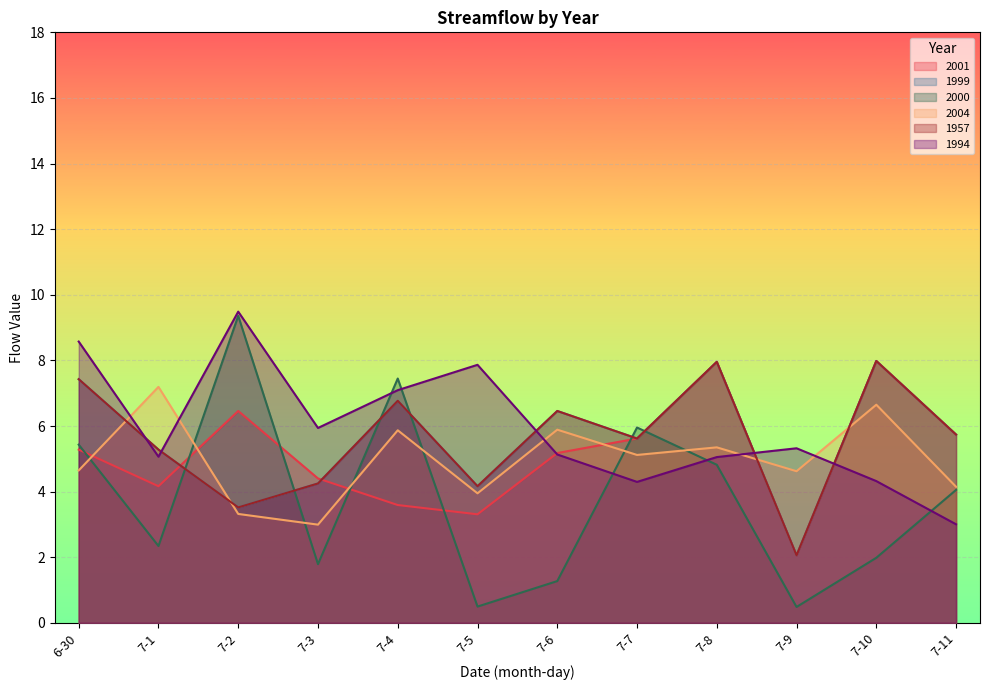

Which has a higher value, 7-11 or 7-3?

7-11